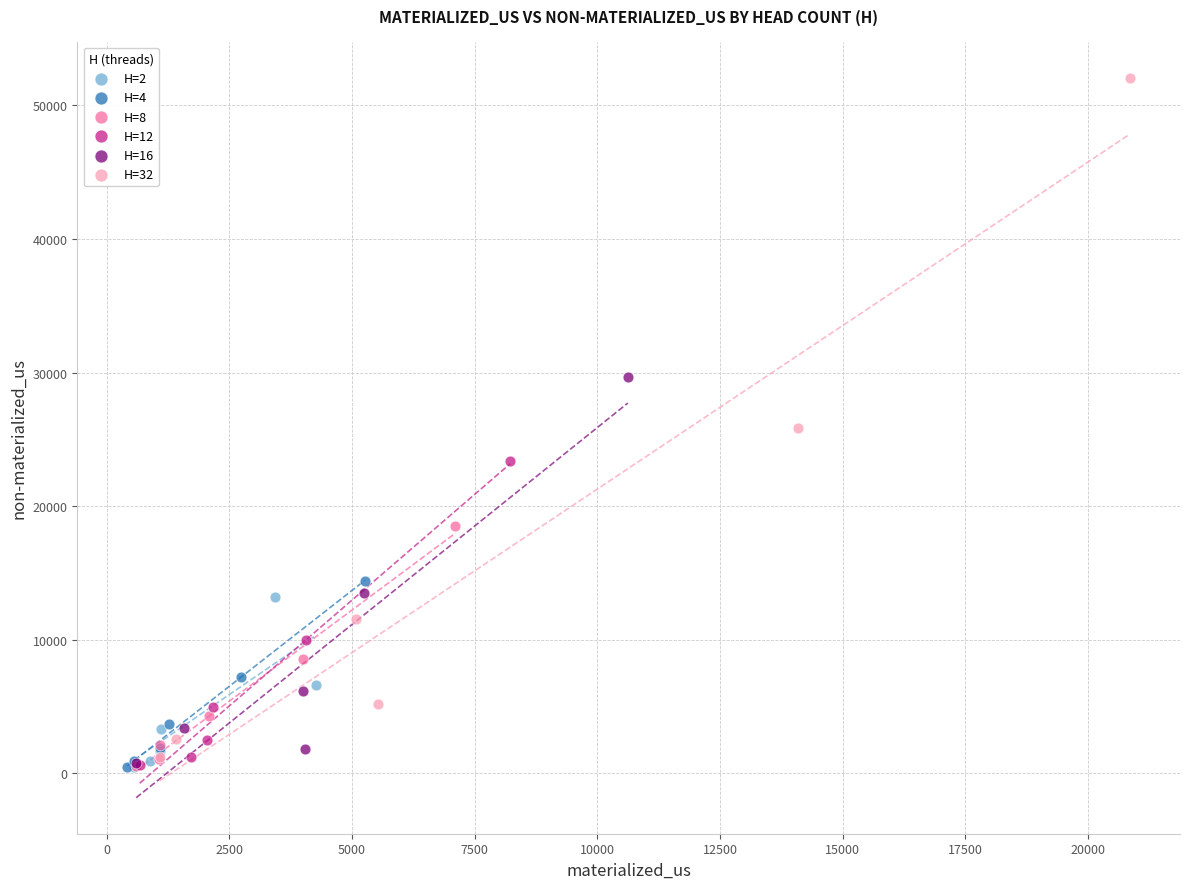

Which series has the widest spread of Y values?

H=32